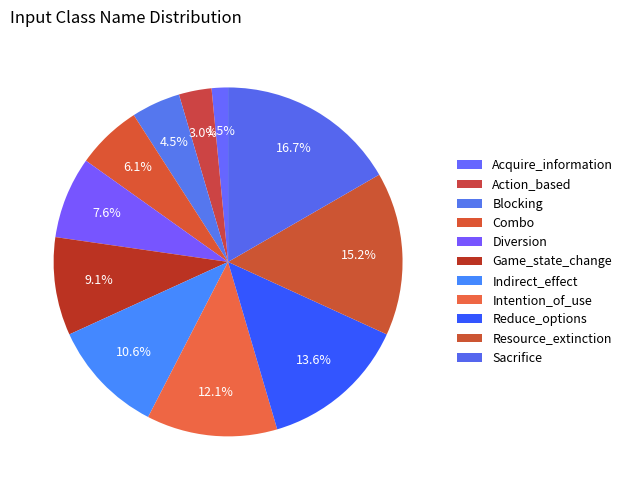

Count the number of slices in the pie.

11